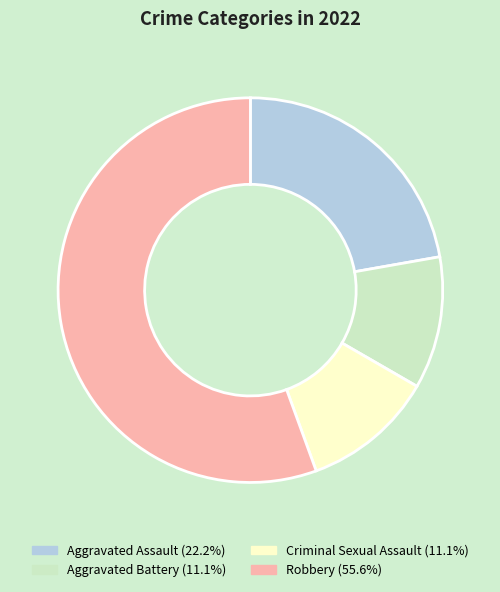

The Criminal Sexual Assault slice represents 3% of the pie. True or false?

False